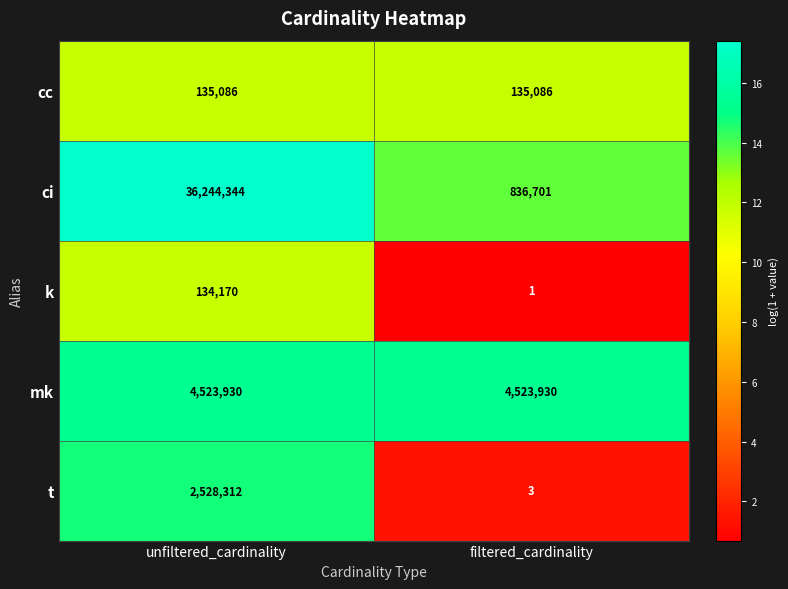

Reading right to left, transcribe all the data shown in this chart.

cc: 135086	135086
ci: 836701	36244344
k: 1	134170
mk: 4523930	4523930
t: 3	2528312